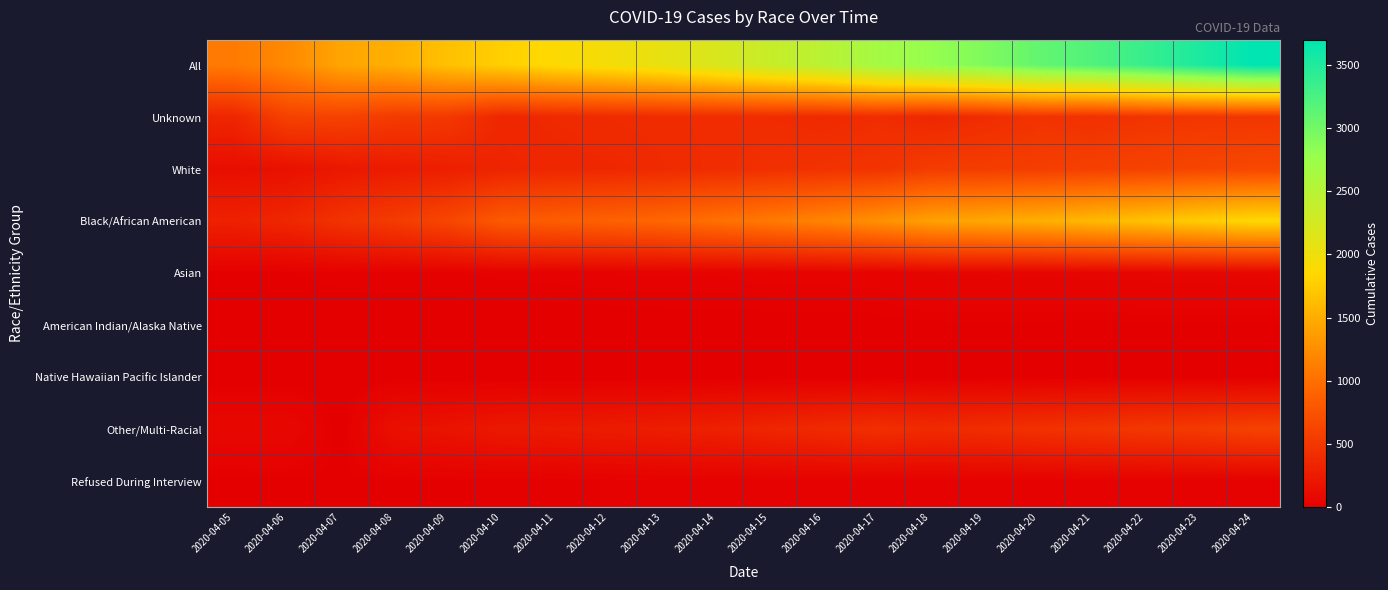

Which series has the widest spread of values?

All